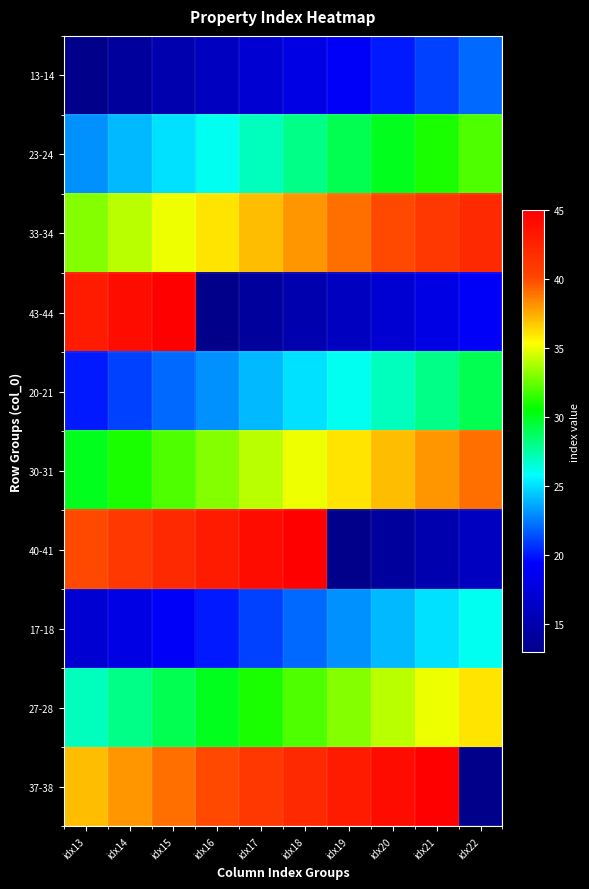

Reading left to right, list all the values displayed in this chart.

13-14: idx13=13	idx14=14	idx15=15	idx16=16	idx17=17	idx18=18	idx19=19	idx20=20	idx21=21	idx22=22
23-24: idx13=23	idx14=24	idx15=25	idx16=26	idx17=27	idx18=28	idx19=29	idx20=30	idx21=31	idx22=32
33-34: idx13=33	idx14=34	idx15=35	idx16=36	idx17=37	idx18=38	idx19=39	idx20=40	idx21=41	idx22=42
43-44: idx13=43	idx14=44	idx15=45	idx16=13	idx17=14	idx18=15	idx19=16	idx20=17	idx21=18	idx22=19
20-21: idx13=20	idx14=21	idx15=22	idx16=23	idx17=24	idx18=25	idx19=26	idx20=27	idx21=28	idx22=29
30-31: idx13=30	idx14=31	idx15=32	idx16=33	idx17=34	idx18=35	idx19=36	idx20=37	idx21=38	idx22=39
40-41: idx13=40	idx14=41	idx15=42	idx16=43	idx17=44	idx18=45	idx19=13	idx20=14	idx21=15	idx22=16
17-18: idx13=17	idx14=18	idx15=19	idx16=20	idx17=21	idx18=22	idx19=23	idx20=24	idx21=25	idx22=26
27-28: idx13=27	idx14=28	idx15=29	idx16=30	idx17=31	idx18=32	idx19=33	idx20=34	idx21=35	idx22=36
37-38: idx13=37	idx14=38	idx15=39	idx16=40	idx17=41	idx18=42	idx19=43	idx20=44	idx21=45	idx22=13